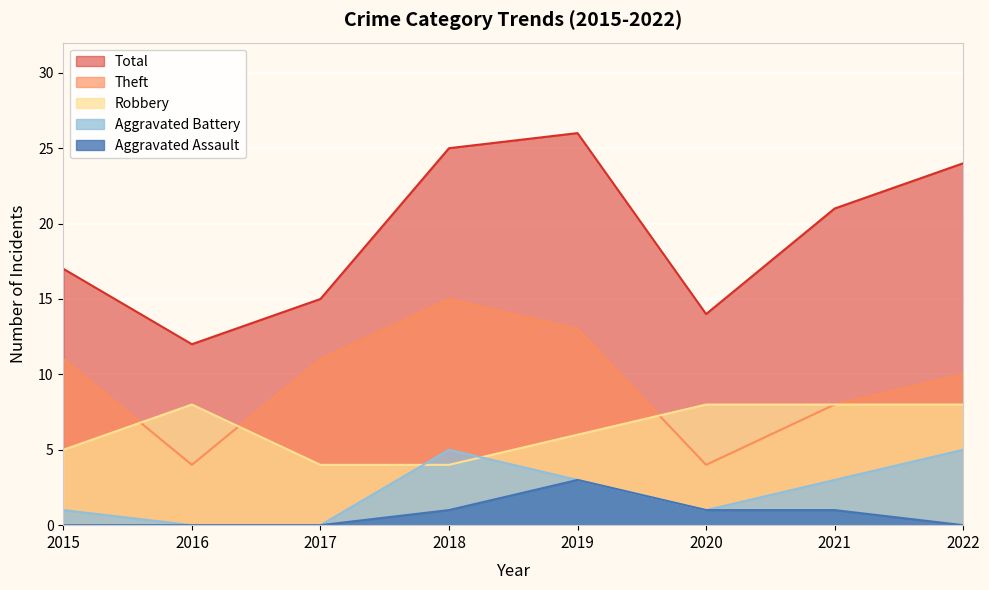

Is it true that Total equals 17 at 2015?

True